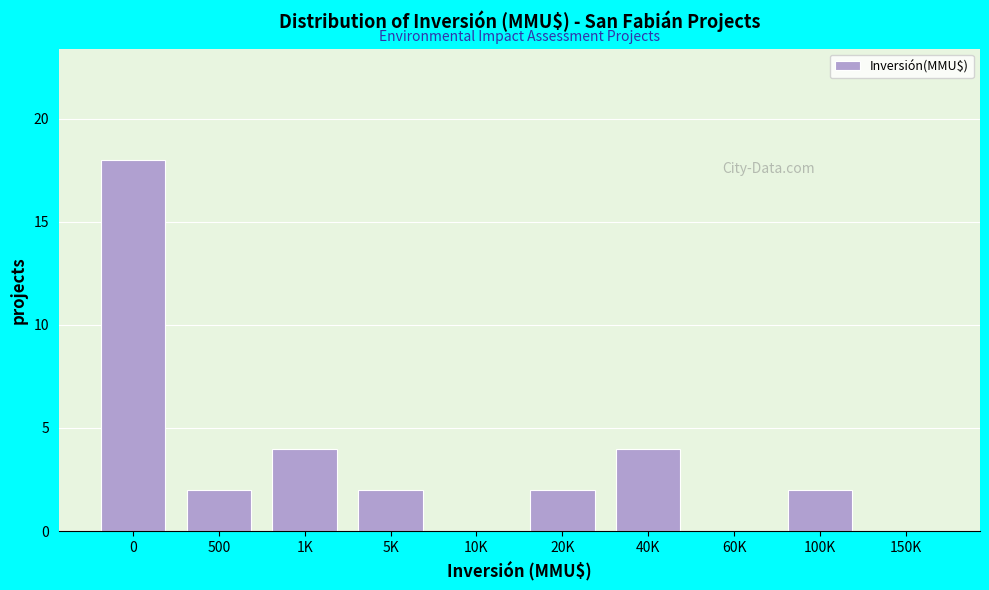

Reading right to left, list all the values displayed in this chart.

150K=0	100K=2	60K=0	40K=4	20K=2	10K=0	5K=2	1K=4	500=2	0=18